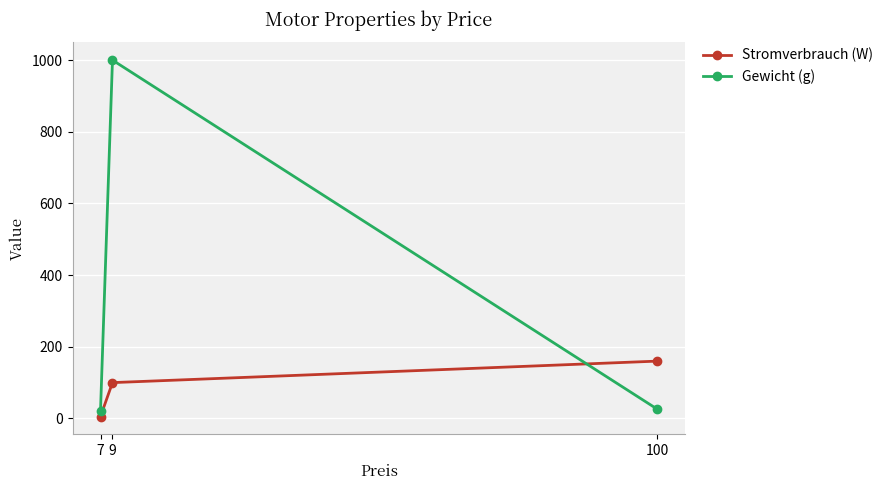

Reading left to right, transcribe all the data shown in this chart.

Stromverbrauch (W): 7=5.4	9=100.0	100=160.0
Gewicht (g): 7=21.4	9=1000.0	100=26.0